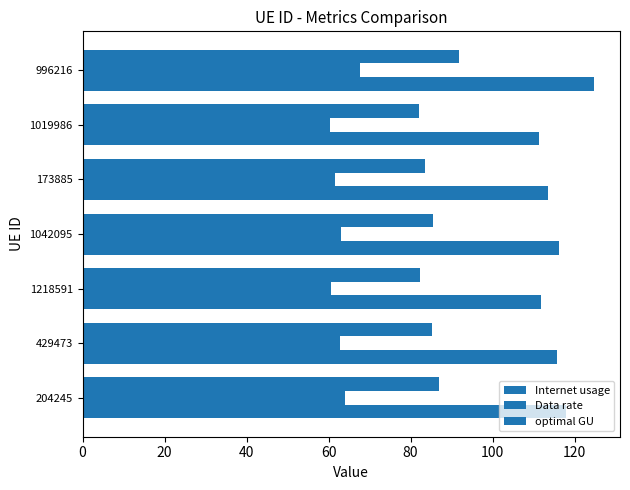

How many categories are shown in the chart?

7